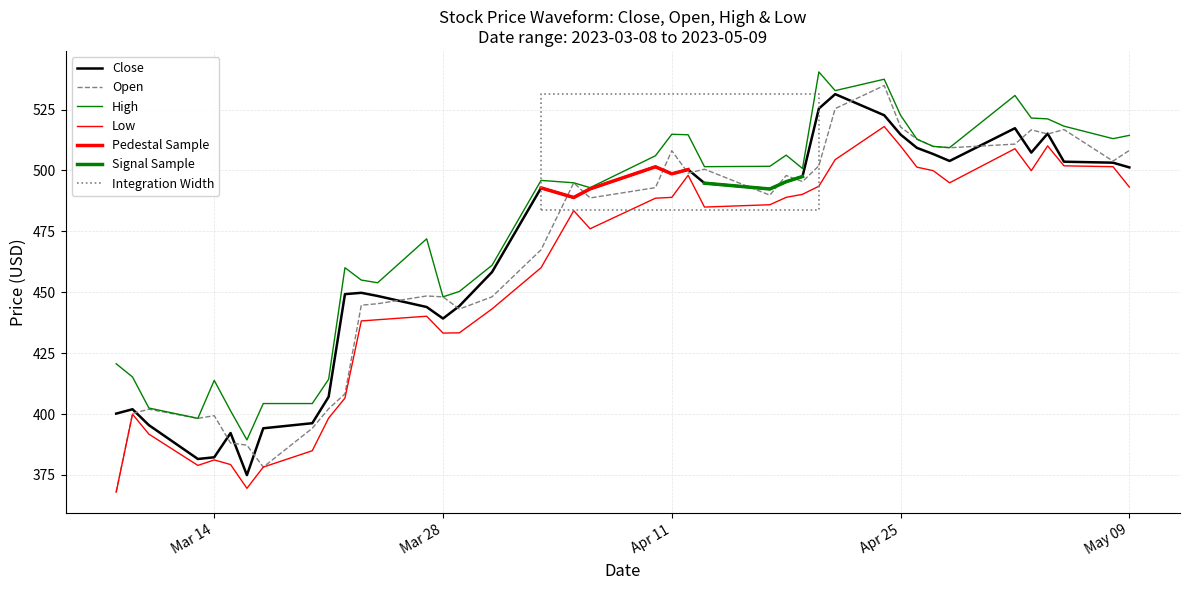

What is the average value of the Close series?

466.9